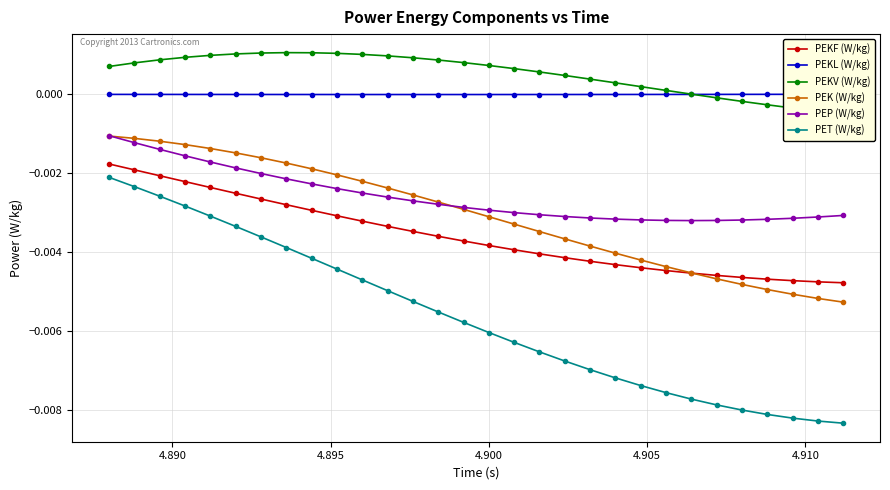

True or false: PEK (W/kg) and PET (W/kg) intersect in this chart.

False